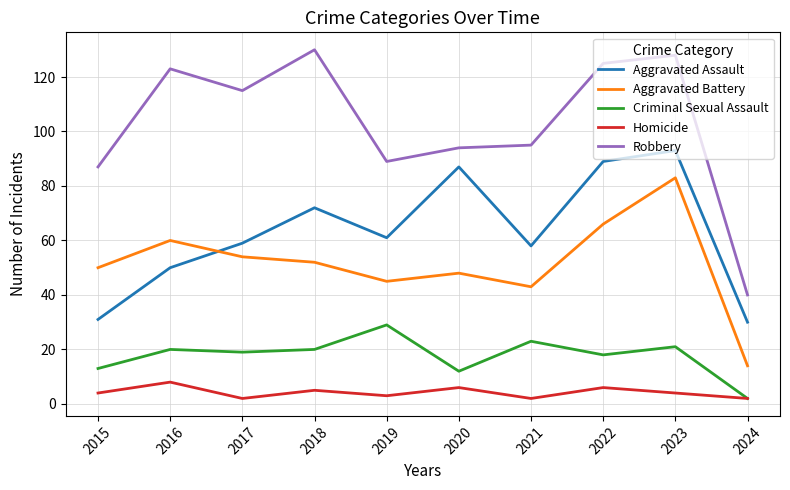

Is it true that Aggravated Assault equals 80 at 2021?

False